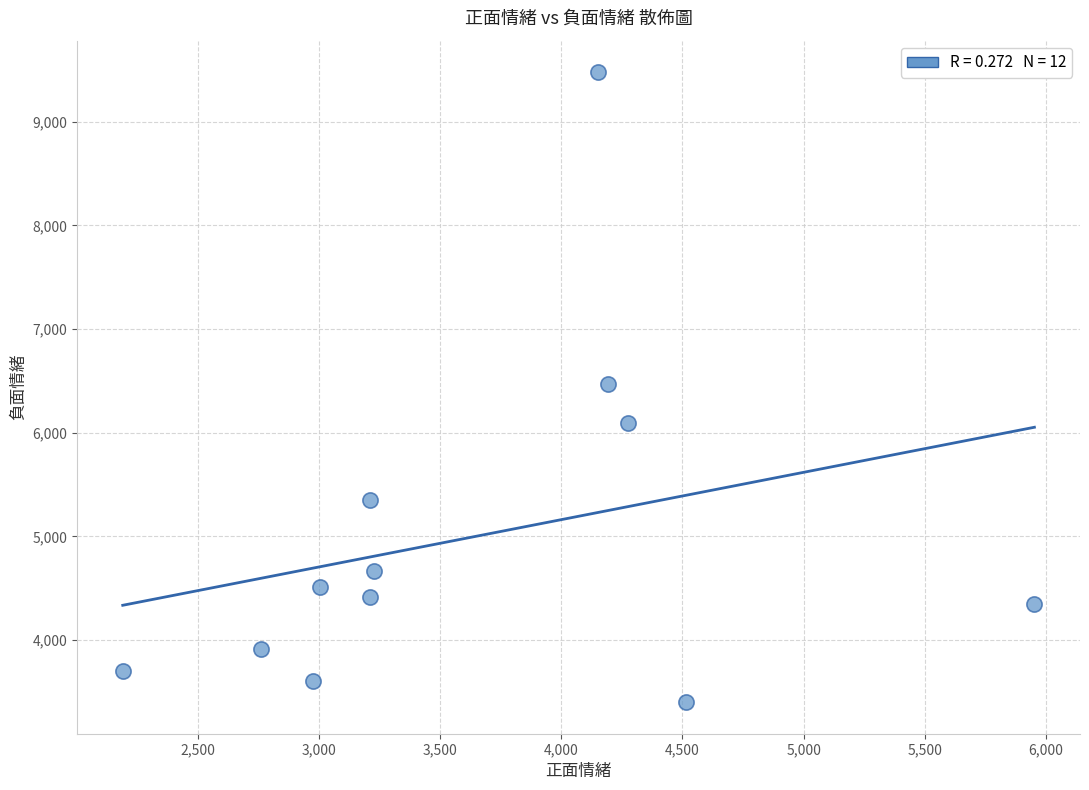

What is the range of X values (max minus min)?

3761